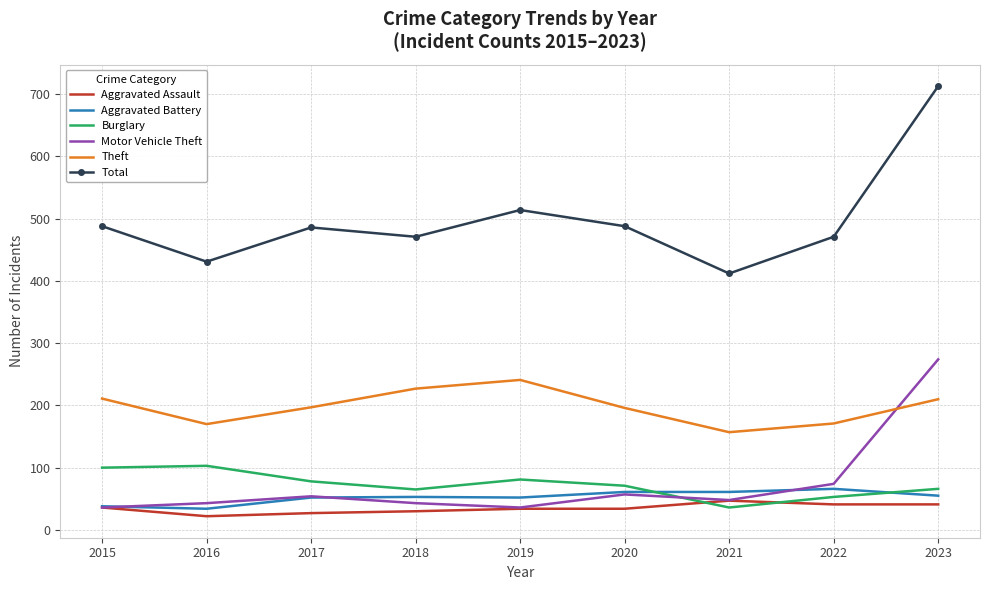

True or false: Aggravated Battery and Theft cross at least once.

False